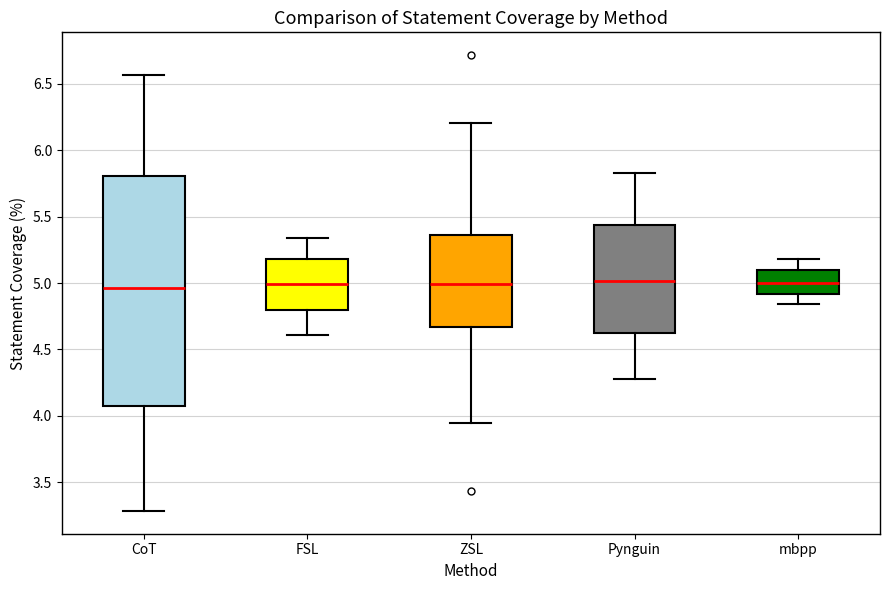

Which box is the tallest, from its lower edge to its upper edge?

CoT